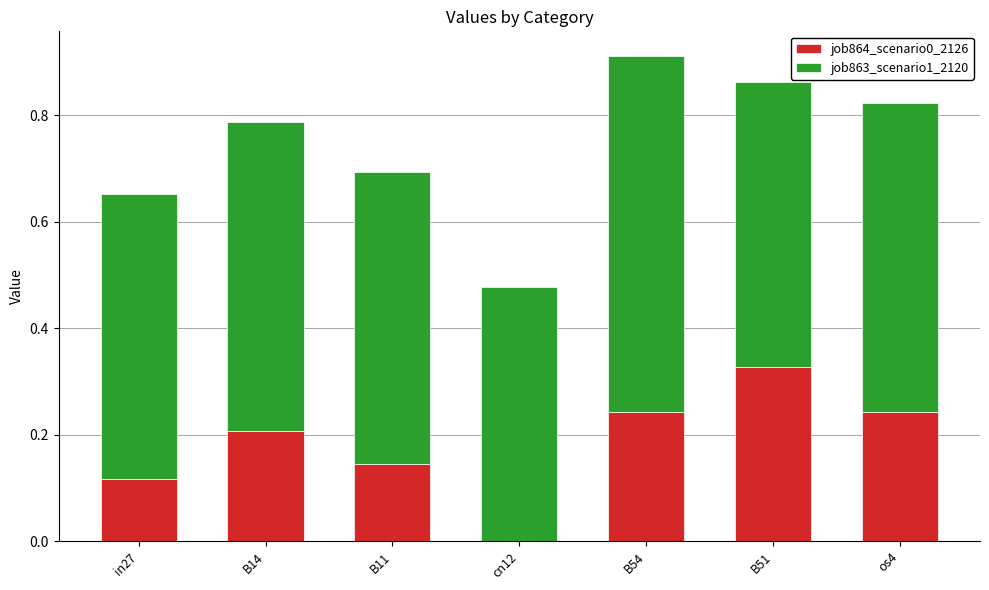

What is the sum of all job864_scenario0_2126 values?

1.3